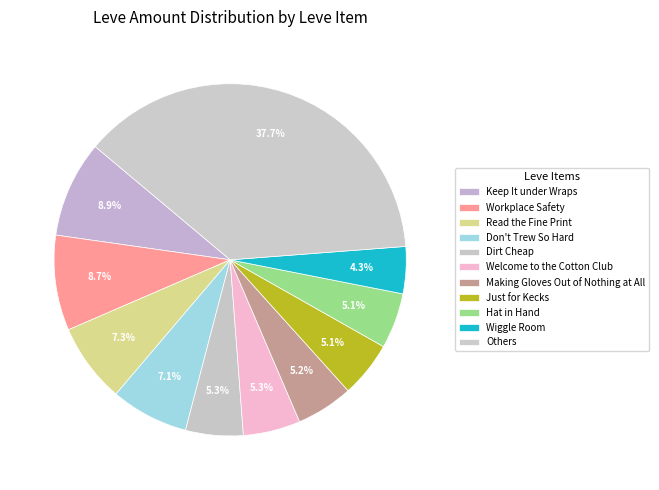

How many segments does this pie chart have?

11